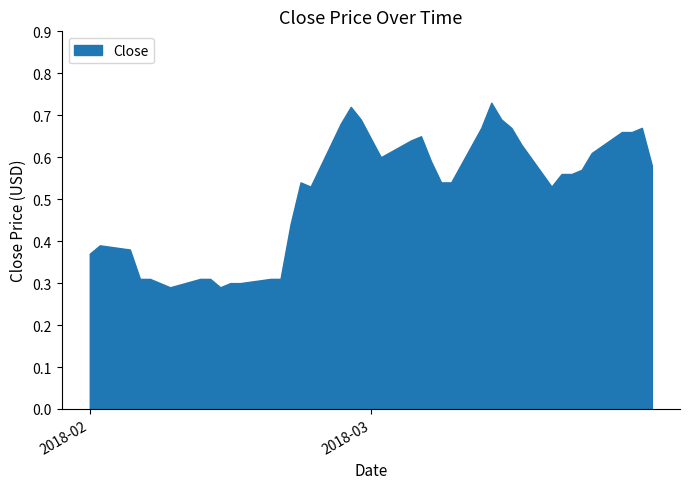

Reading left to right, list all the values displayed in this chart.

0.4	0.4	0.4	0.3	0.3	0.3	0.3	0.3	0.3	0.3	0.3	0.3	0.3	0.3	0.4	0.5	0.5	0.7	0.7	0.7	0.6	0.6	0.7	0.6	0.5	0.5	0.7	0.7	0.7	0.7	0.6	0.5	0.6	0.6	0.6	0.6	0.7	0.7	0.7	0.6